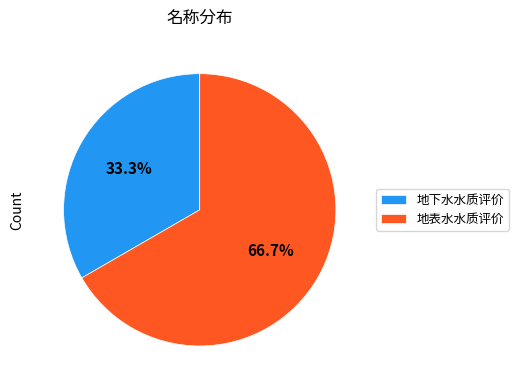

The 地表水水质评价 slice represents 56% of the pie. True or false?

False